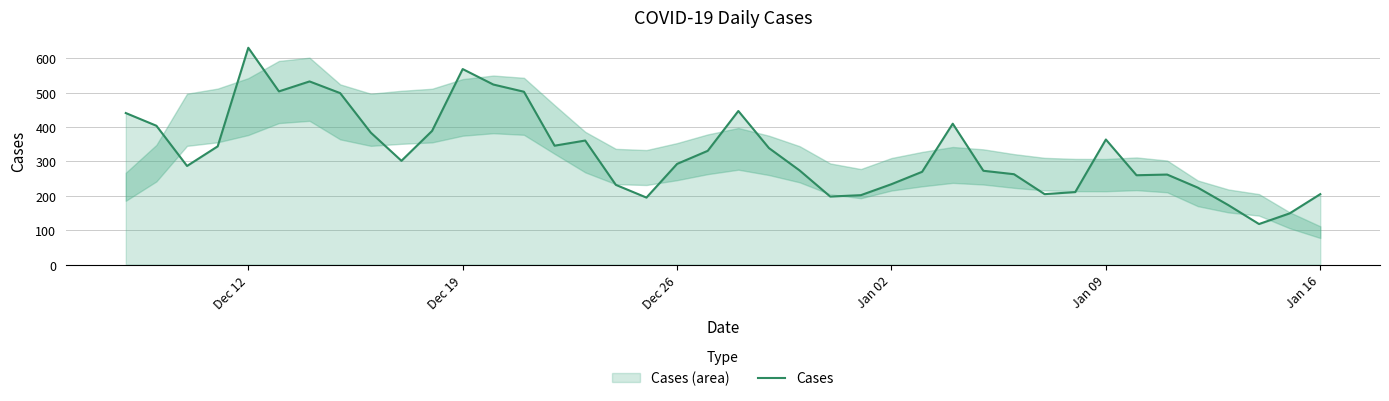

What is the greatest value displayed?

631